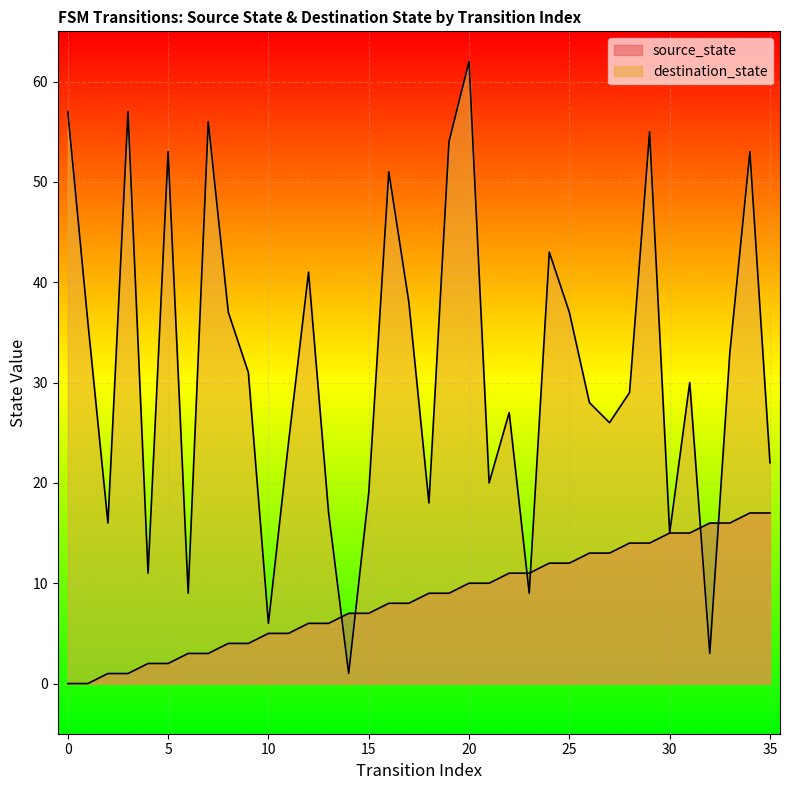

What is the sum of all values?

306